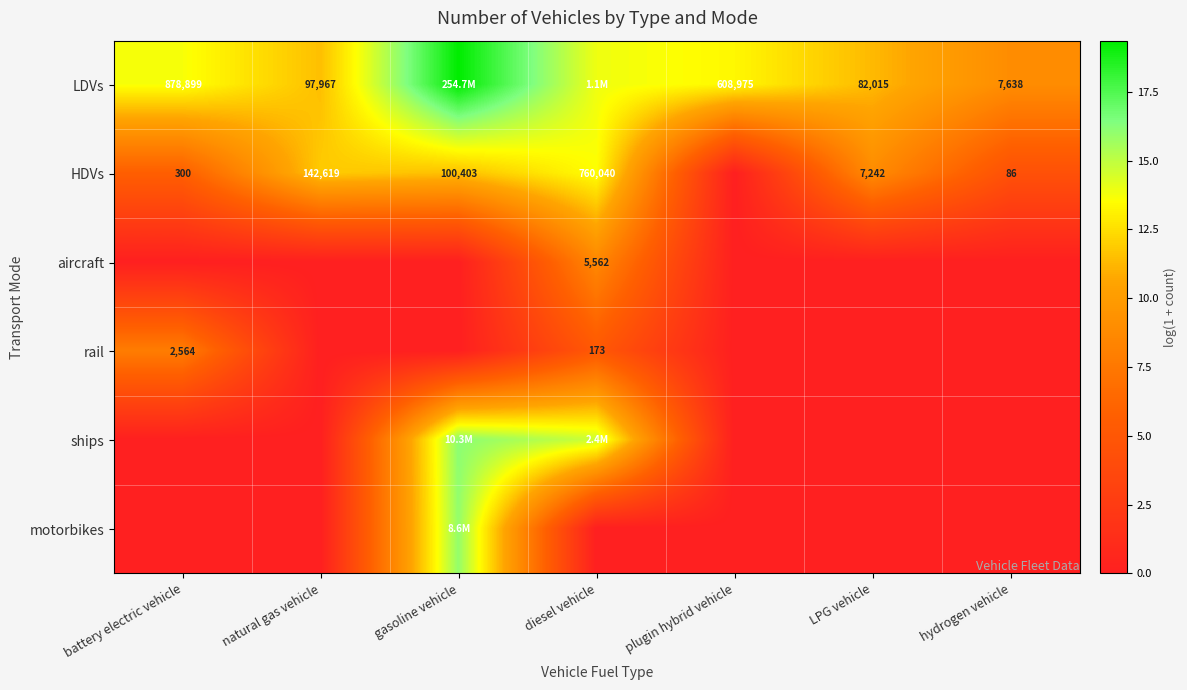

At which category is the sum across all series the highest?

gasoline vehicle